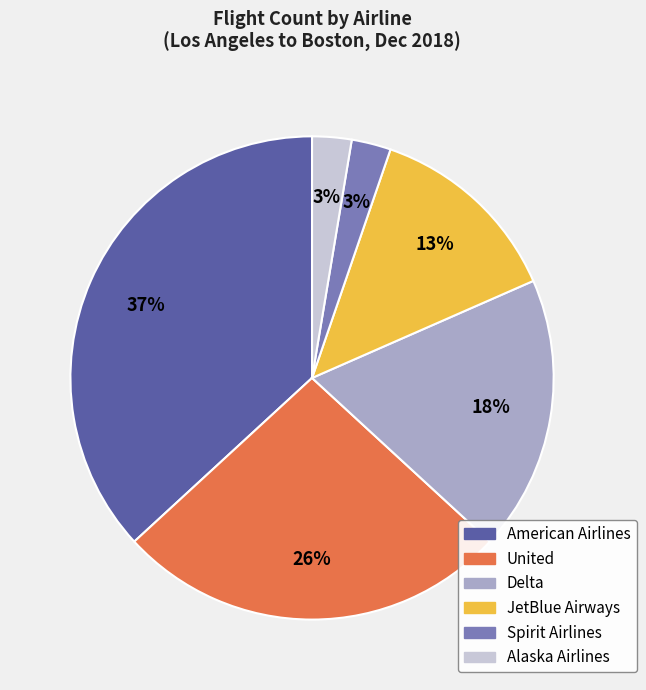

Between Delta and American Airlines, which is larger?

American Airlines